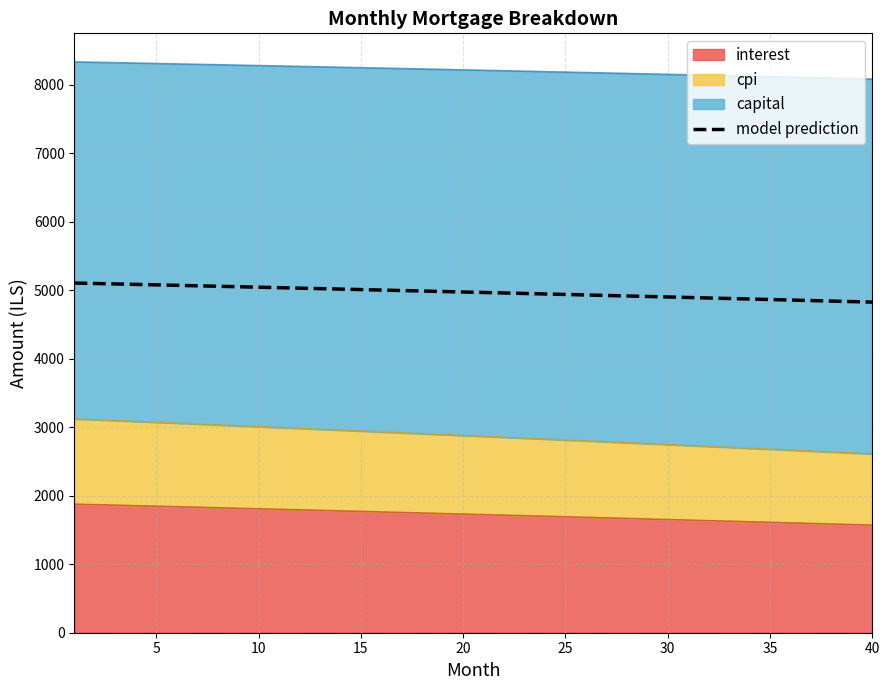

How many lines are shown in the chart?

1